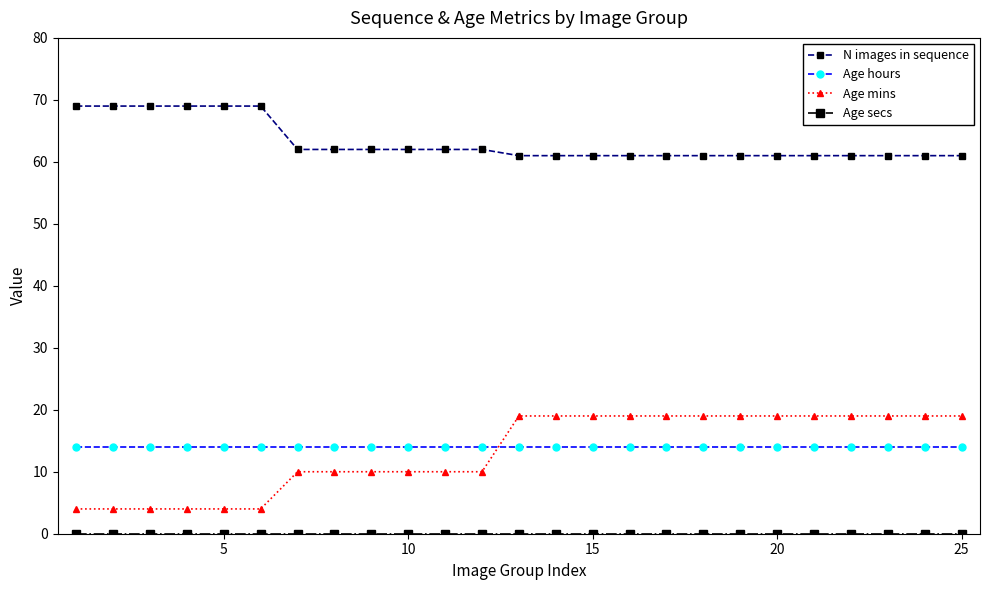

What is the difference between the maximum and minimum values in the N images in sequence series?

8